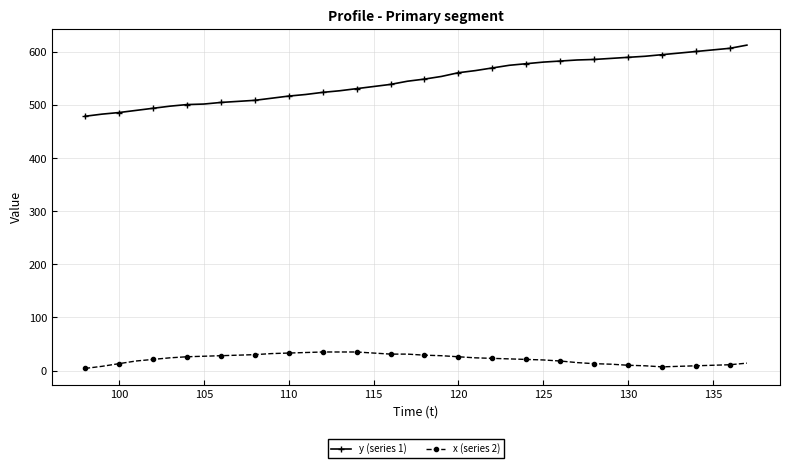

Rank the series by their maximum value, from lowest to highest.

x (series 2), y (series 1)